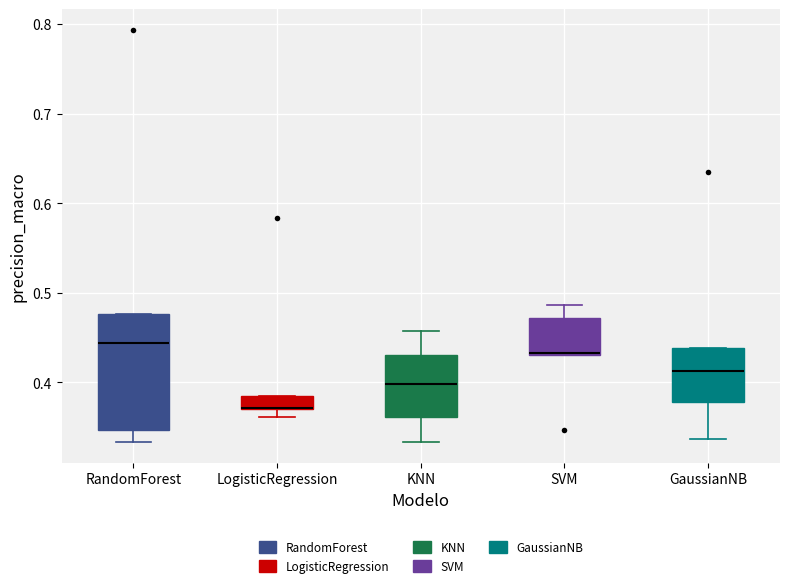

Where does the lower whisker of the box for GaussianNB end on the y-axis? The values are not printed on the chart, so give them approximately, as read against the axis.

0.34